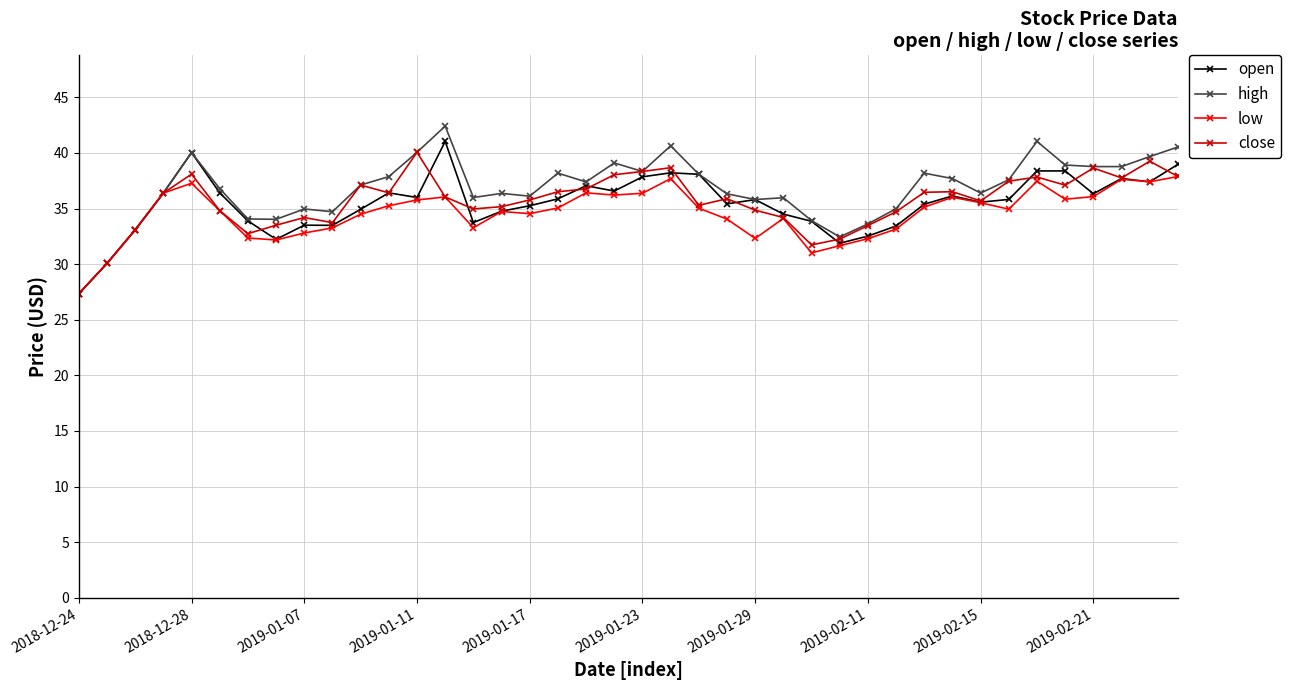

Count the number of data series in this chart.

4